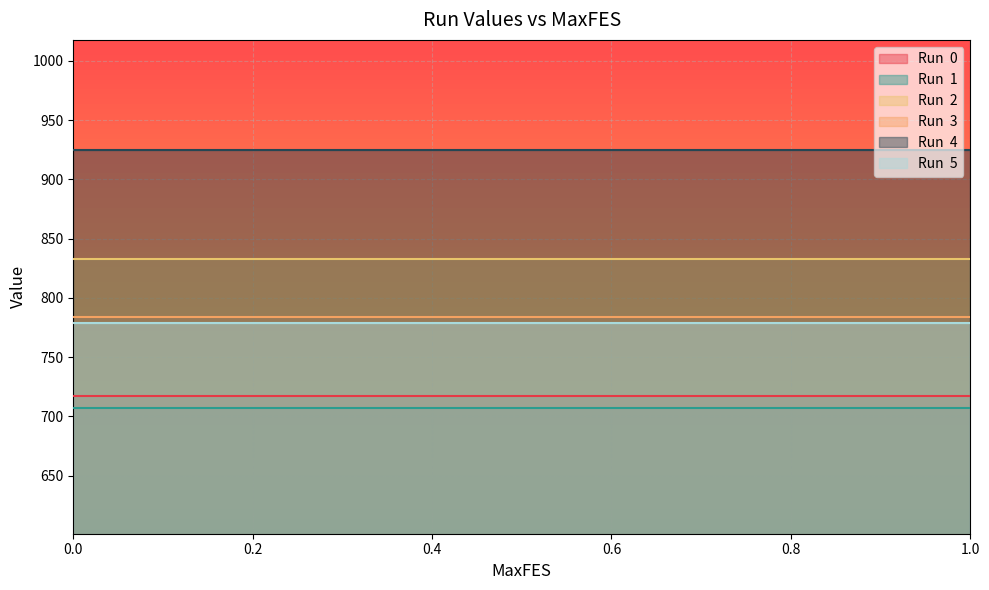

Which series changed the most between 0 and 0.6?

Run  0